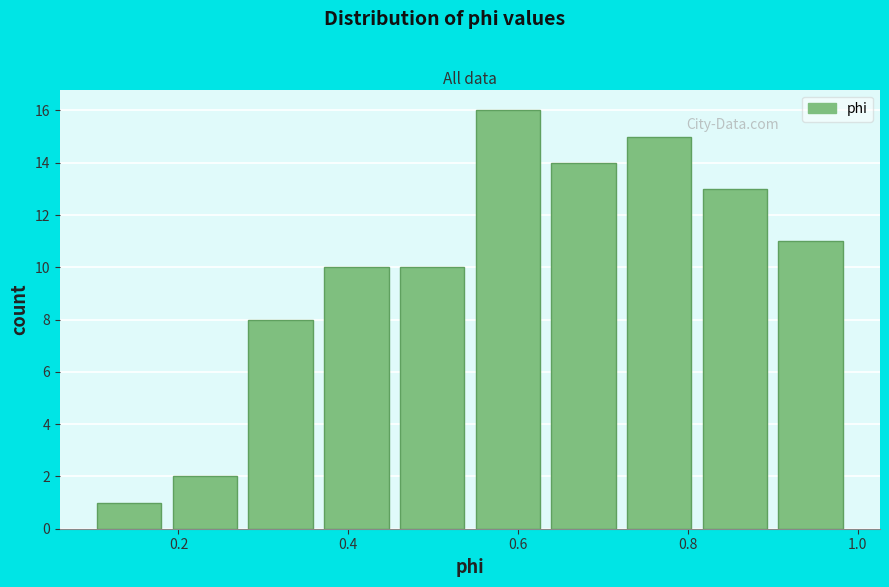

Which range on the x-axis has the tallest bar?

0.56 to 0.64